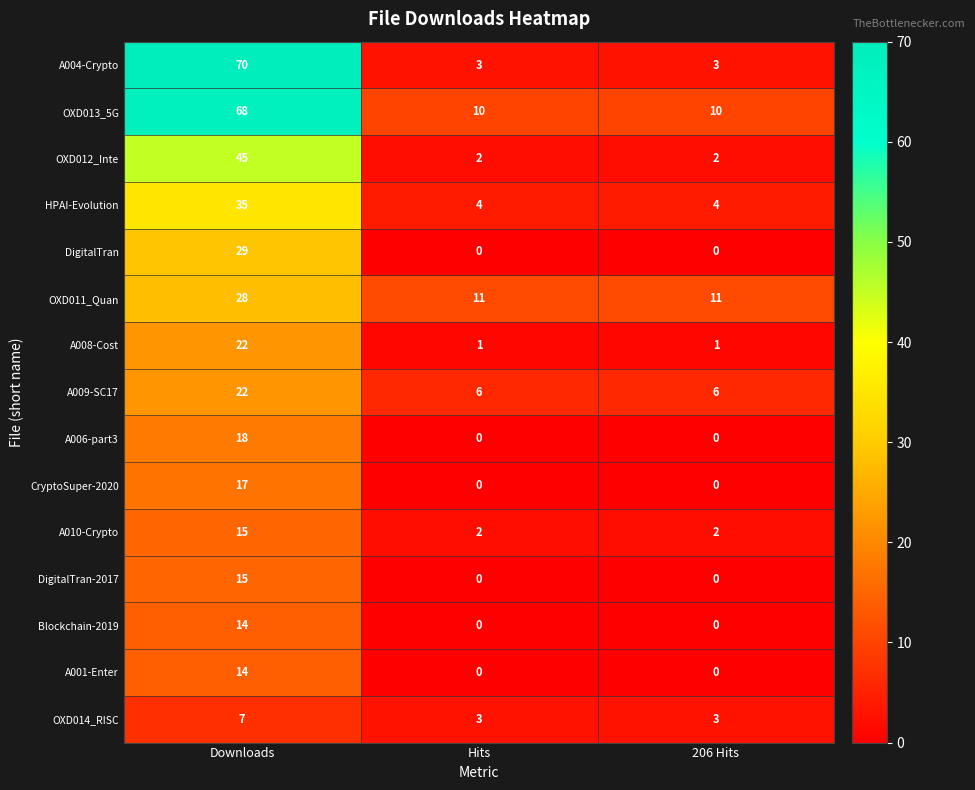

What is the difference between the maximum and minimum values in the DigitalTran series?

29